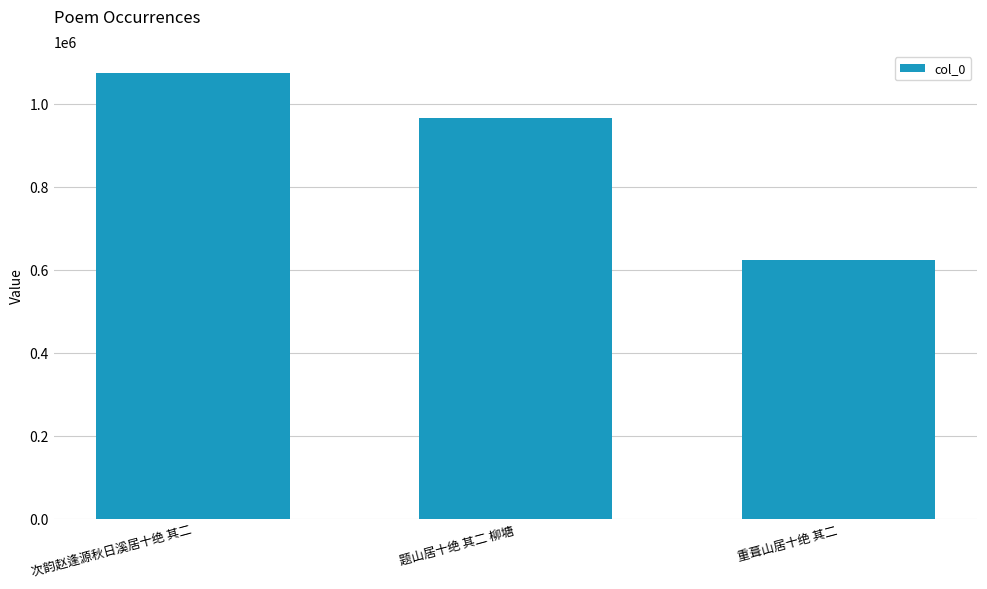

Where does the data first go above 964952?

次韵赵逢源秋日溪居十绝 其二